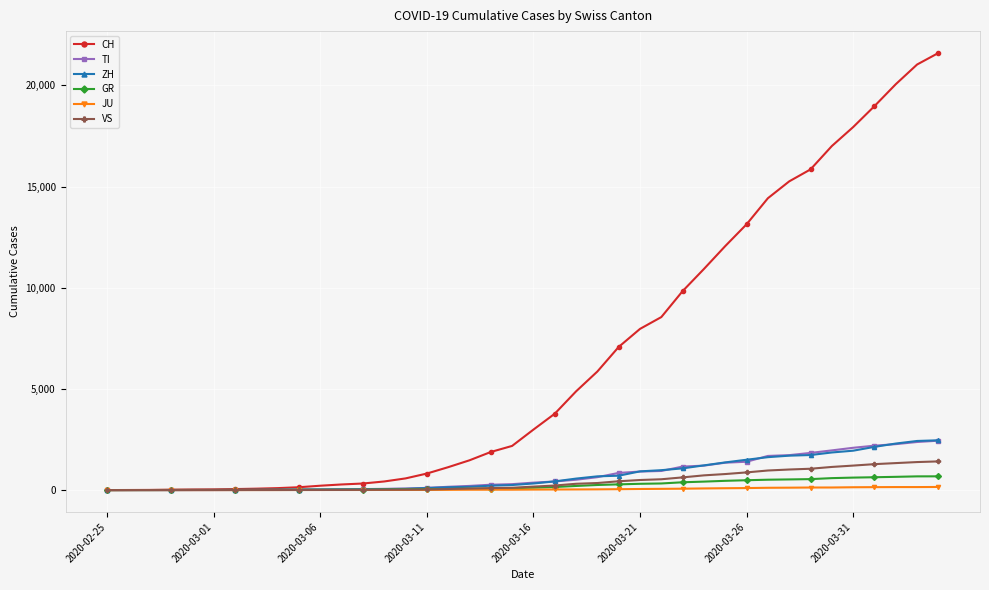

Count the number of categories in the chart.

40